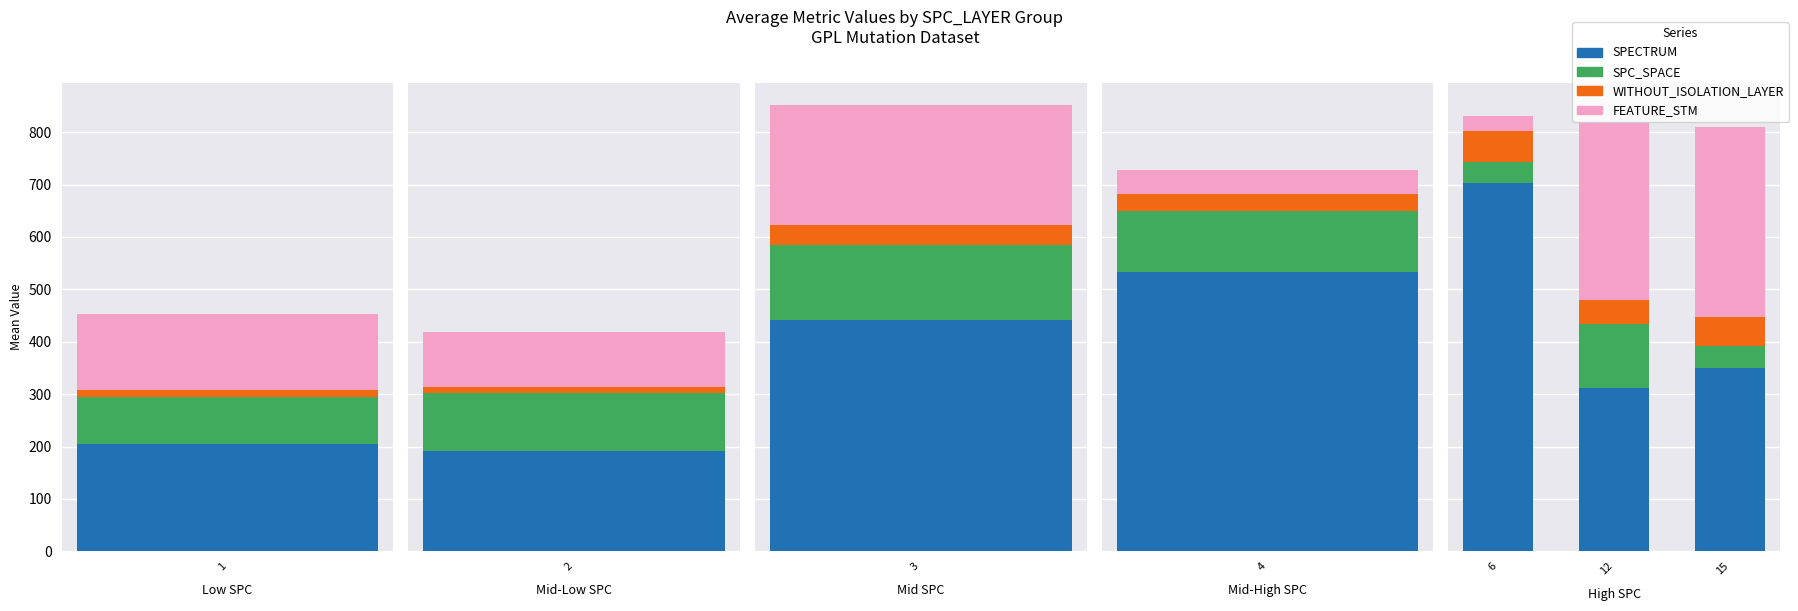

What is the value of the SPECTRUM bar at the 3rd from the left?

350.0